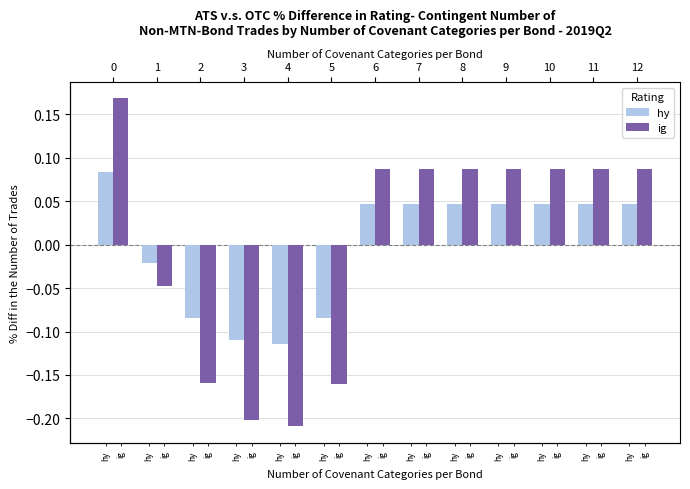

What is the value of the ig bar at the 3rd from the left?

-0.2